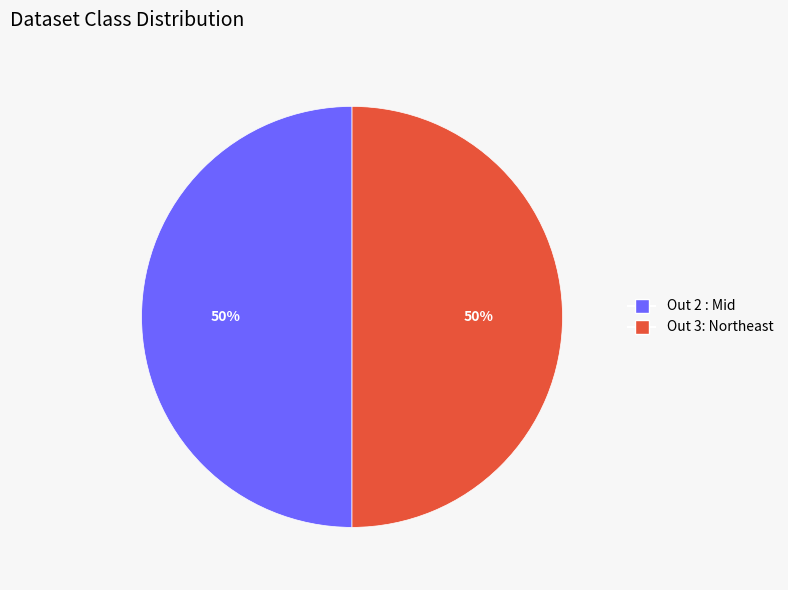

True or false: Out 3: Northeast accounts for 39% of the total.

False